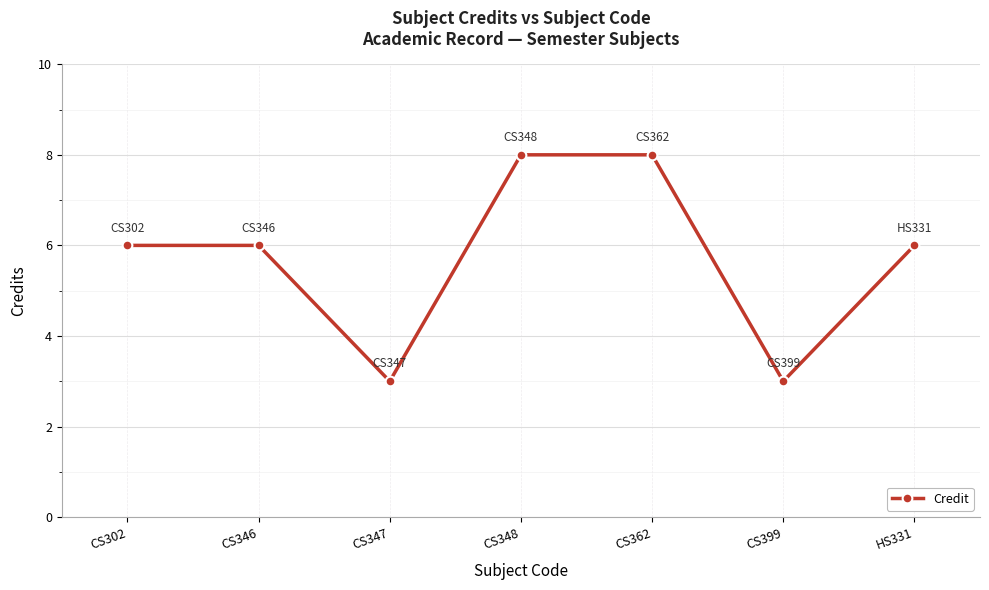

The value at CS362 is 8. True or false?

True